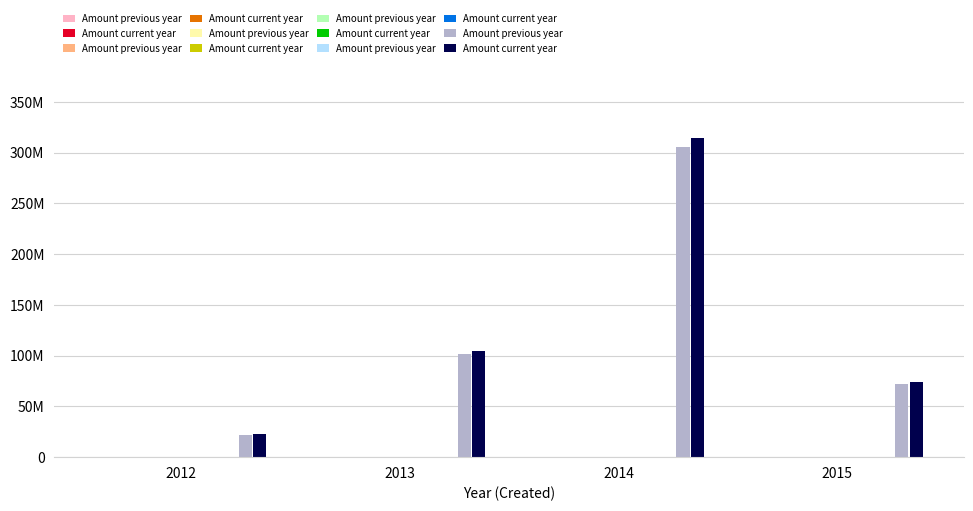

How many bars are there in total?

8